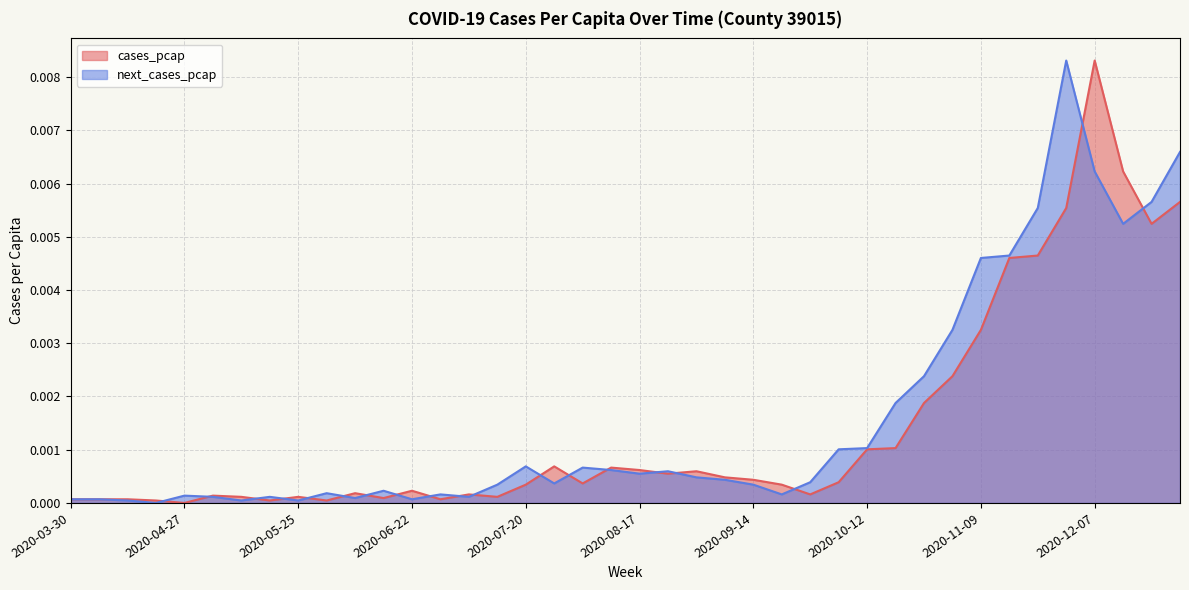

Rank the series by their average value, from lowest to highest.

cases_pcap, next_cases_pcap